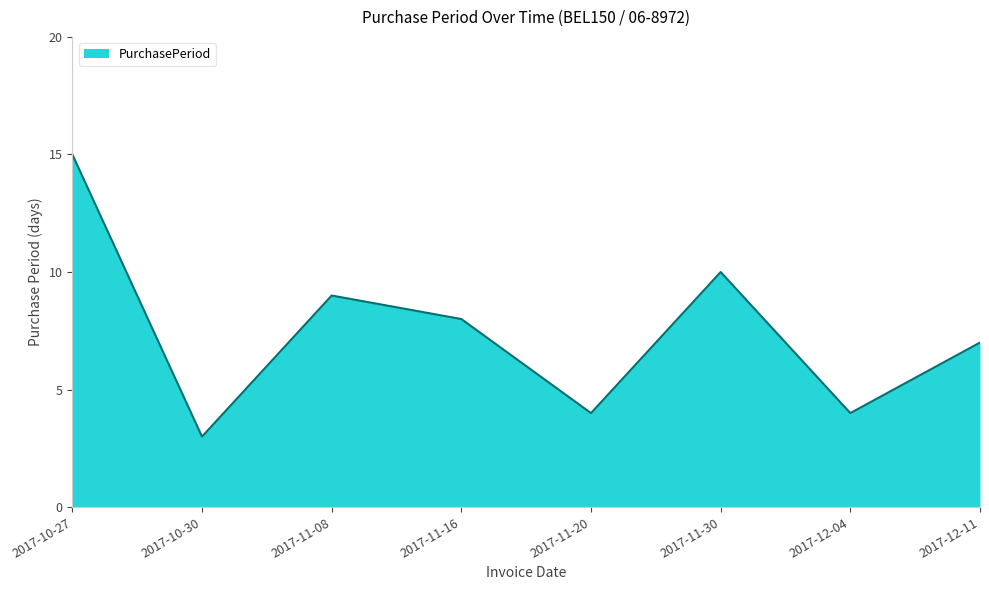

How many interior local peaks (higher than both neighbors) does the data have?

2